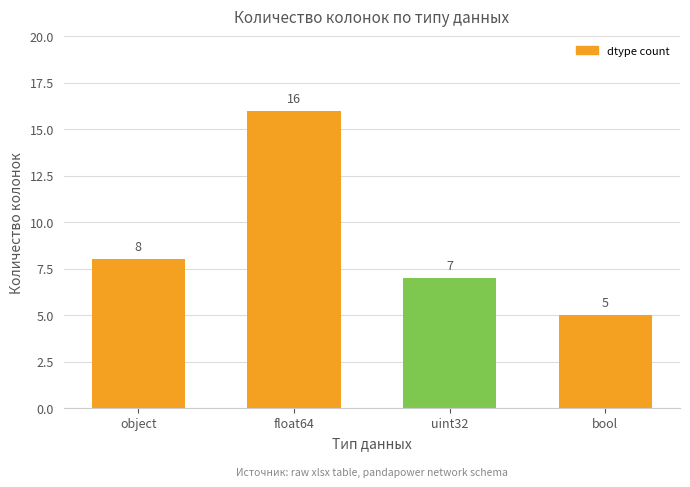

Rank the categories by value from lowest to highest.

bool, uint32, object, float64